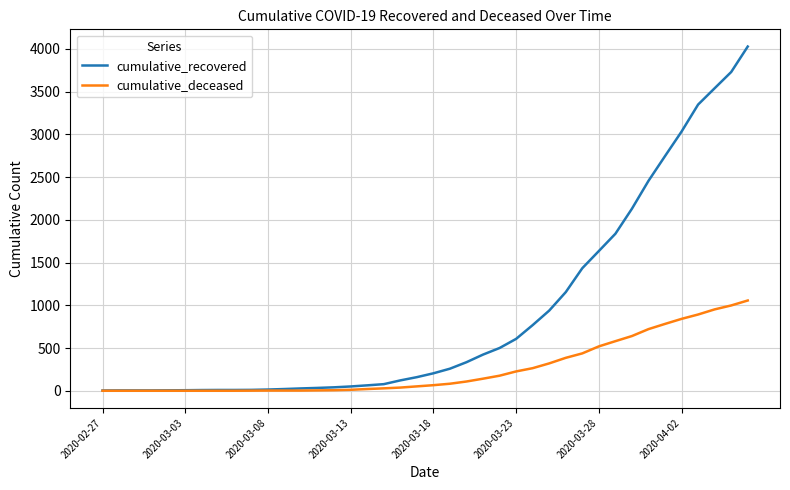

Rank the series by their average value, from highest to lowest.

cumulative_recovered, cumulative_deceased